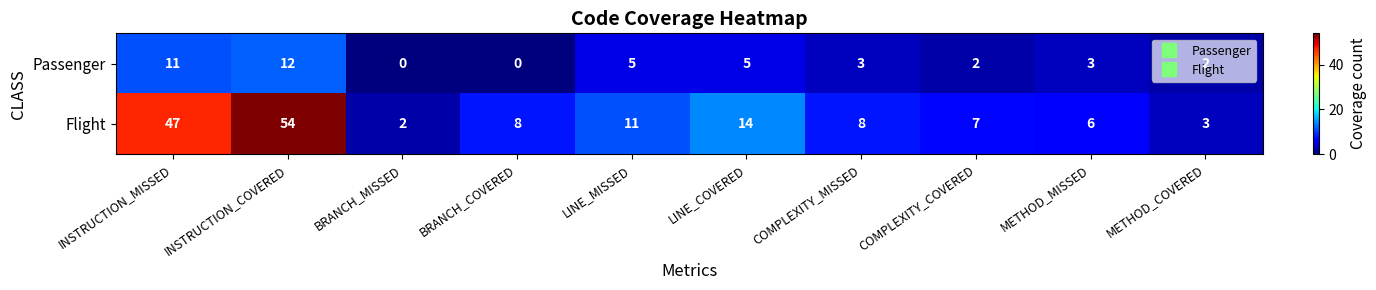

How many categories are shown in the chart?

10